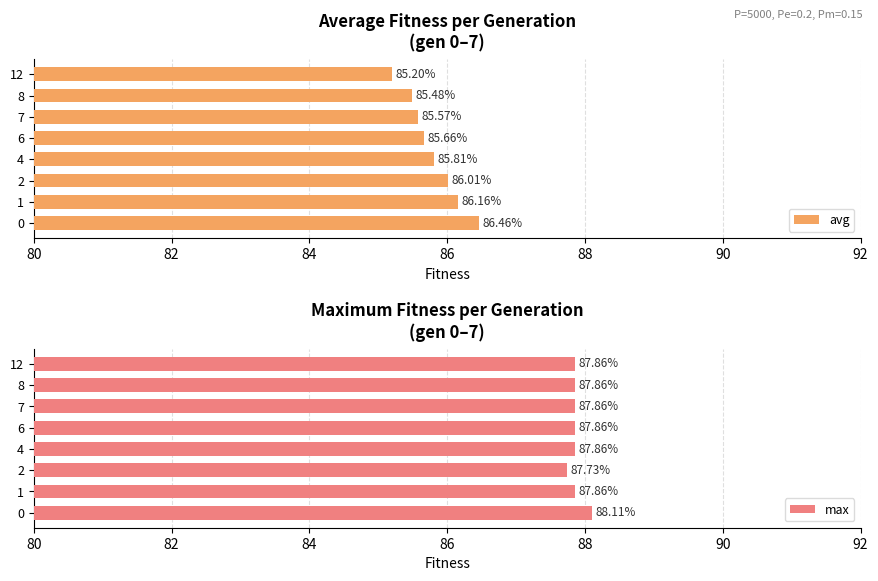

At how many categories does at least one series exceed 87?

8